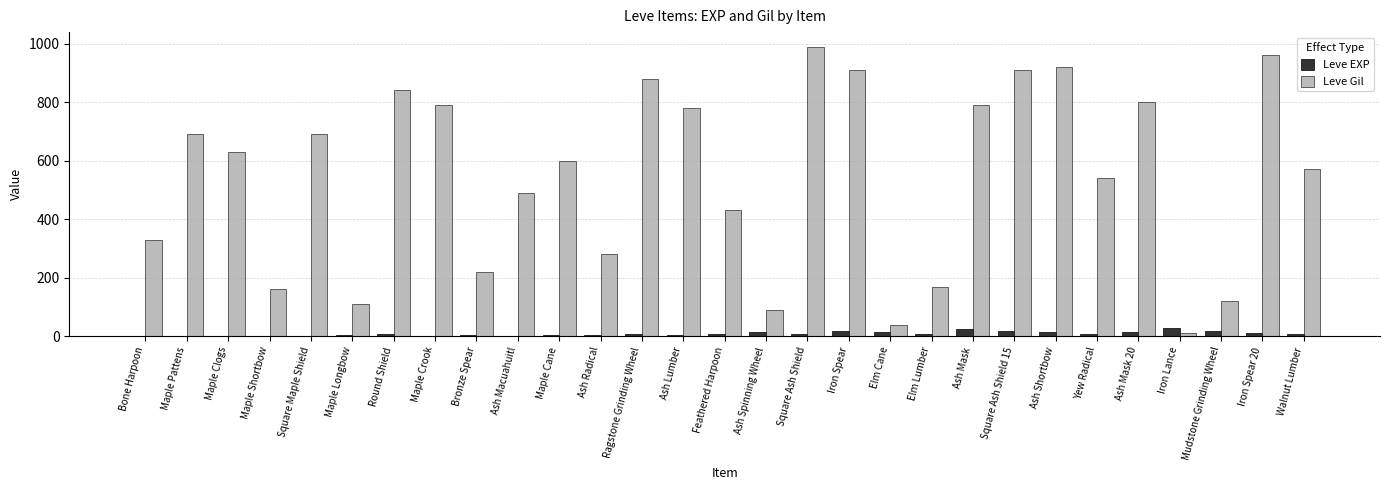

What is the maximum value shown in the chart?

990